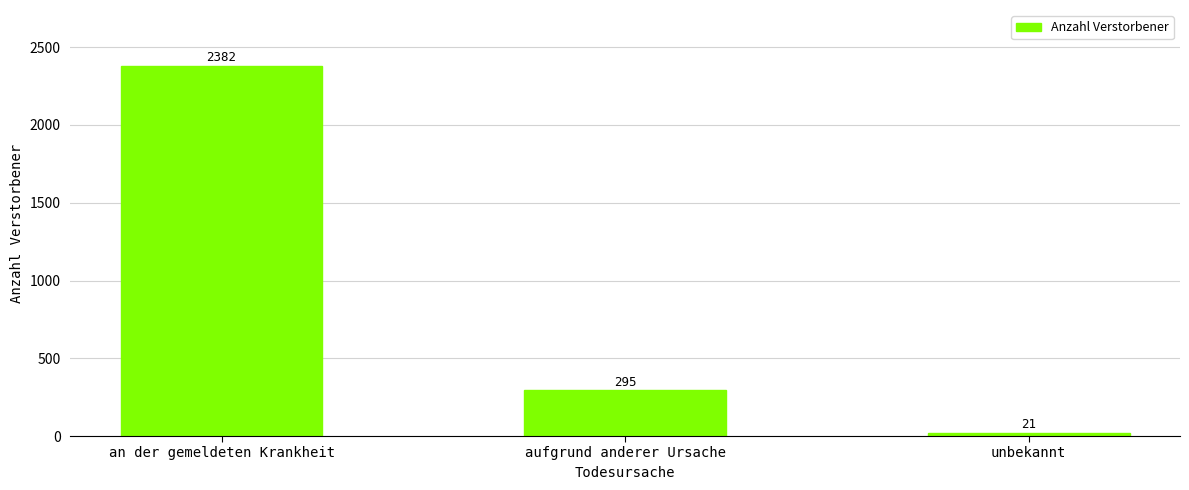

What is the average value?

899